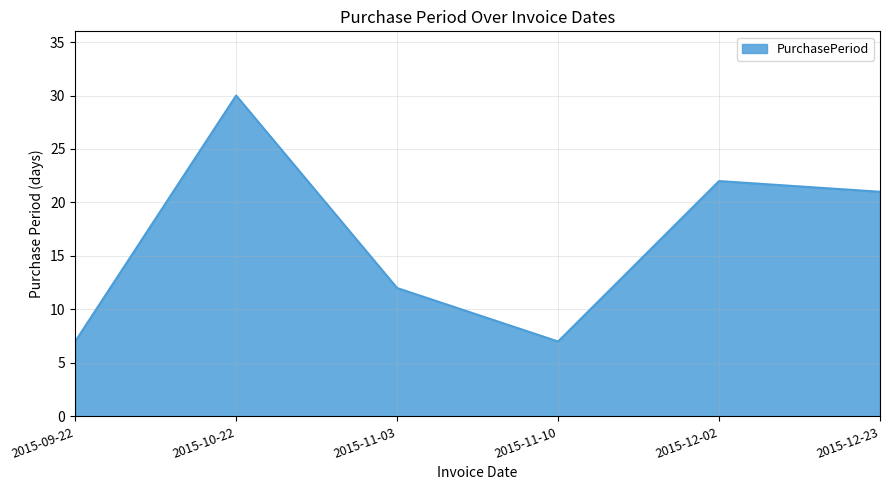

Does the chart display data point markers on the line(s)?

No